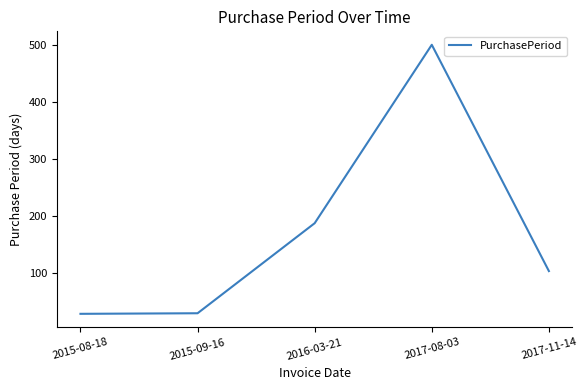

True or false: the data shows 12 at 2015-09-16.

False